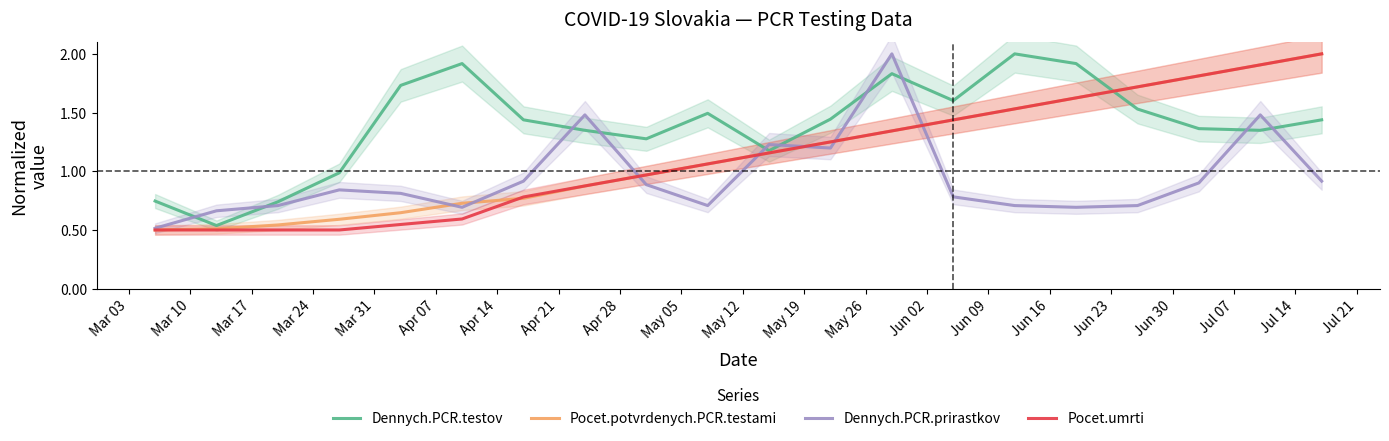

How many data points in Pocet.potvrdenych.PCR.testami are above 1?

11